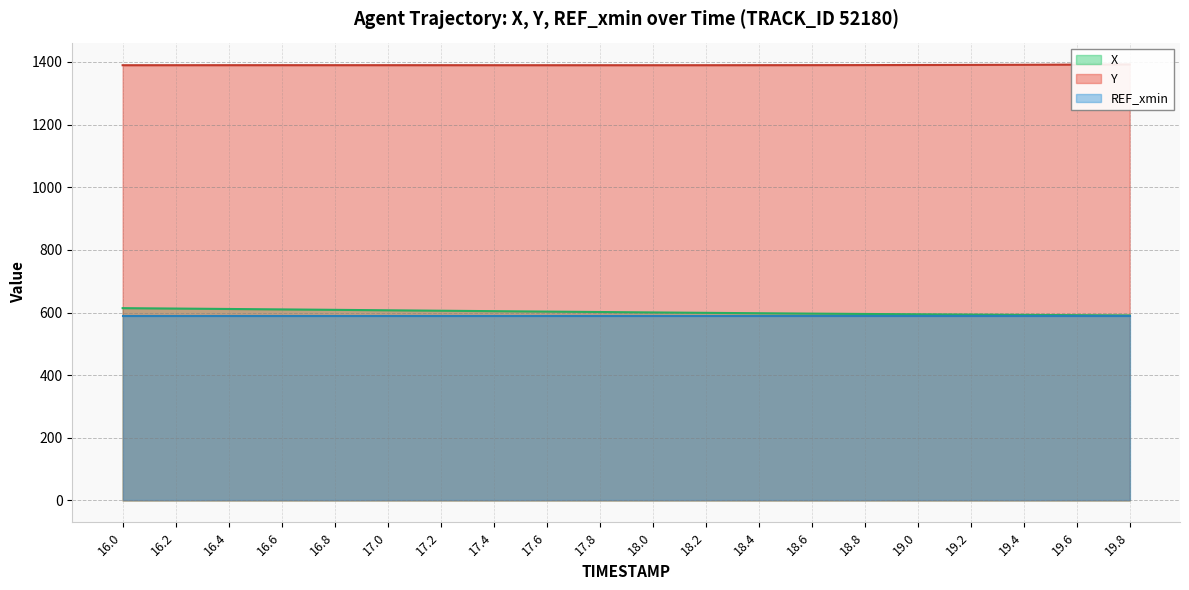

What is the highest value of the X series?

614.0